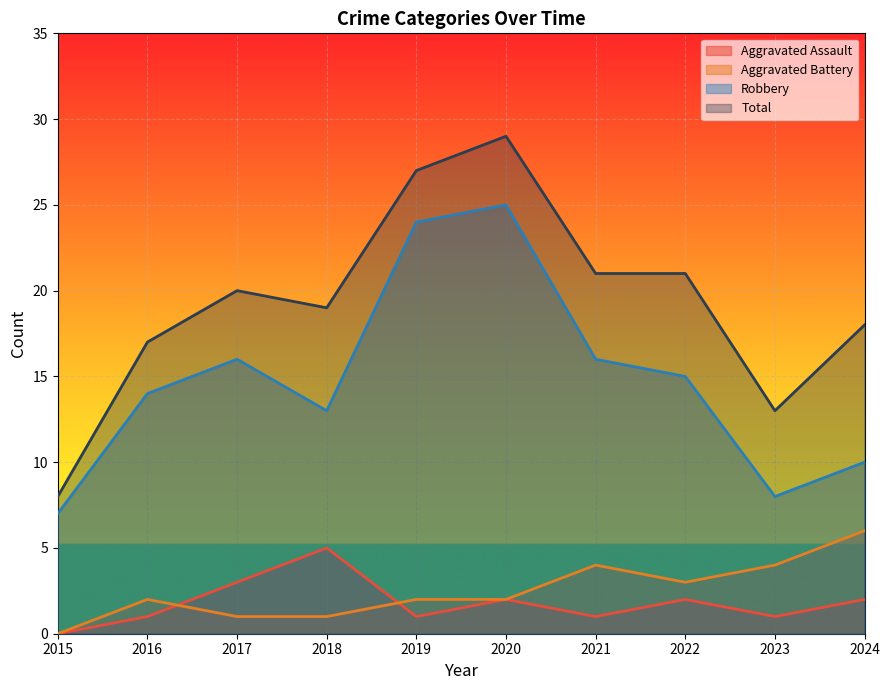

What are all the series names shown in the legend?

Aggravated Assault, Aggravated Battery, Robbery, Total